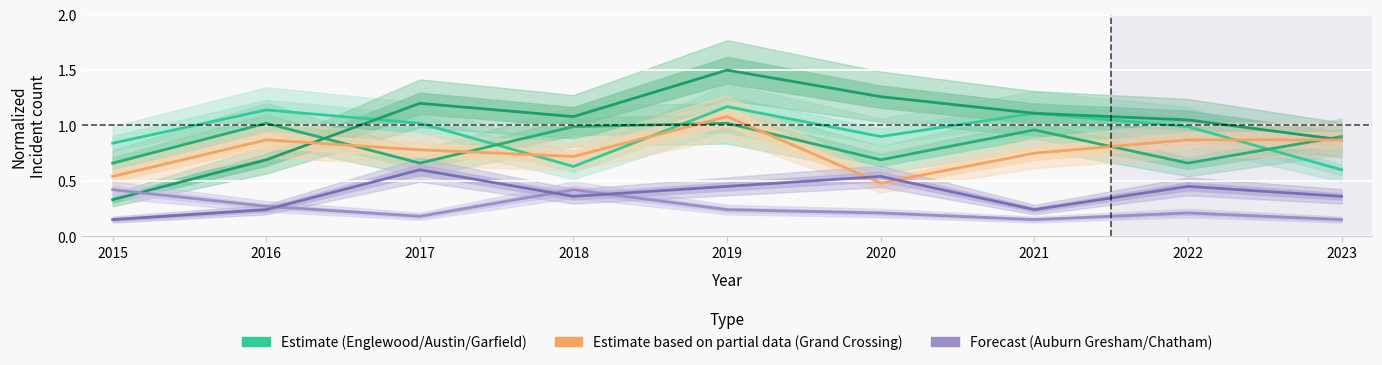

Reading left to right, what are all the values shown in this chart?

Englewood: 0.8	1.1	1.0	0.6	1.2	0.9	1.1	1.0	0.6
Austin: 0.7	1.0	0.7	1.0	1.0	0.7	1.0	0.7	0.9
Garfield Park: 0.3	0.7	1.2	1.1	1.5	1.3	1.1	1.0	0.9
Grand Crossing: 0.5	0.9	0.8	0.7	1.1	0.5	0.8	0.9	0.9
Auburn Gresham: 0.4	0.3	0.2	0.4	0.2	0.2	0.2	0.2	0.2
Chatham: 0.2	0.2	0.6	0.4	0.4	0.5	0.2	0.4	0.4